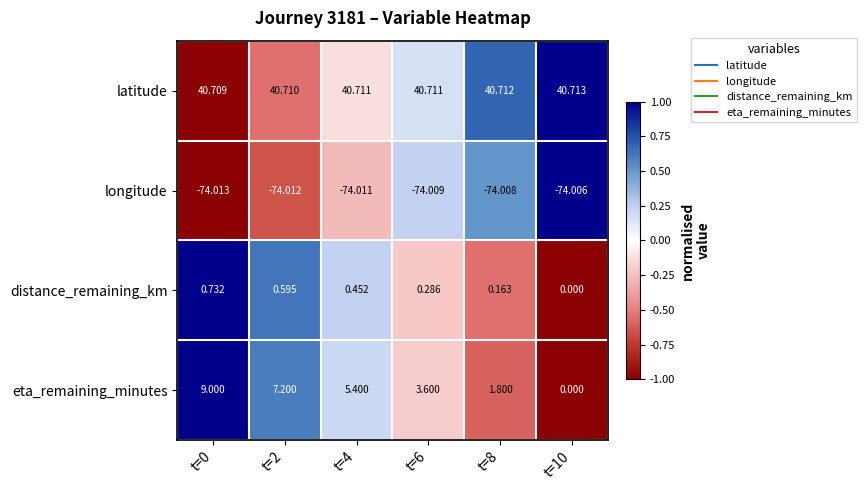

At t=0, list the series in order from largest to smallest.

latitude, eta_remaining_minutes, distance_remaining_km, longitude